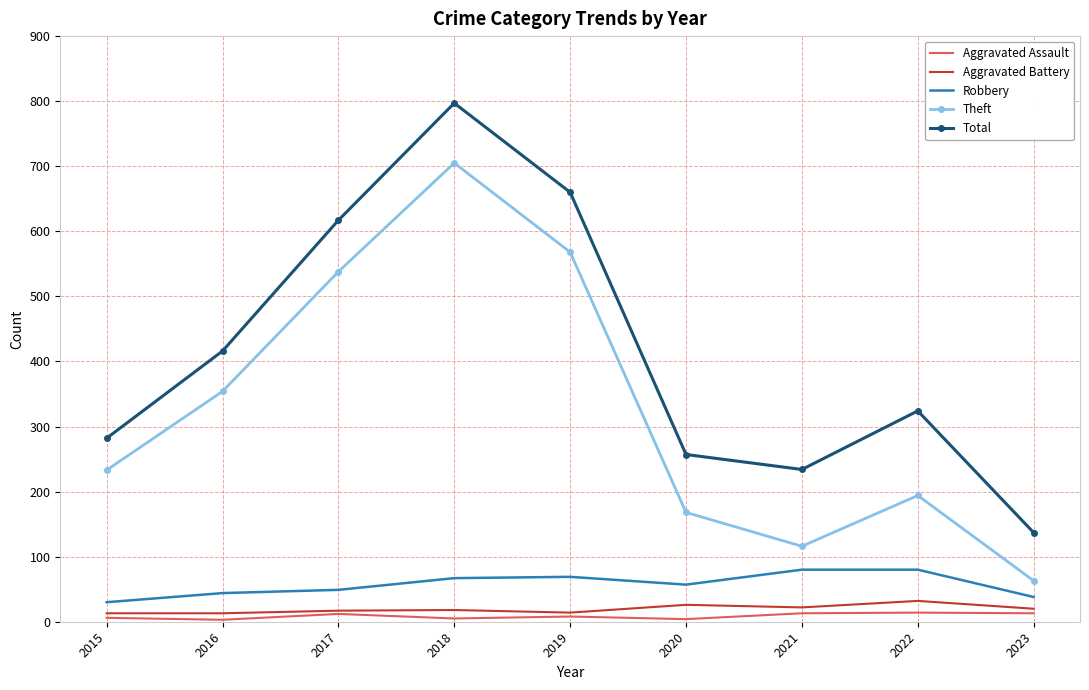

What is the maximum value for Total?

797